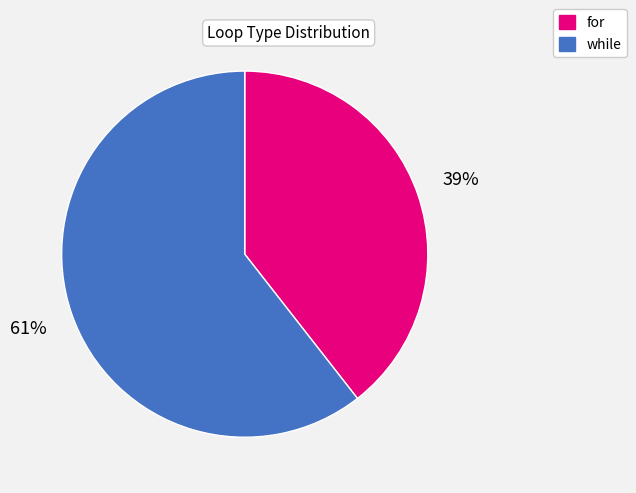

What percentage is the while slice, to the nearest percent?

61%